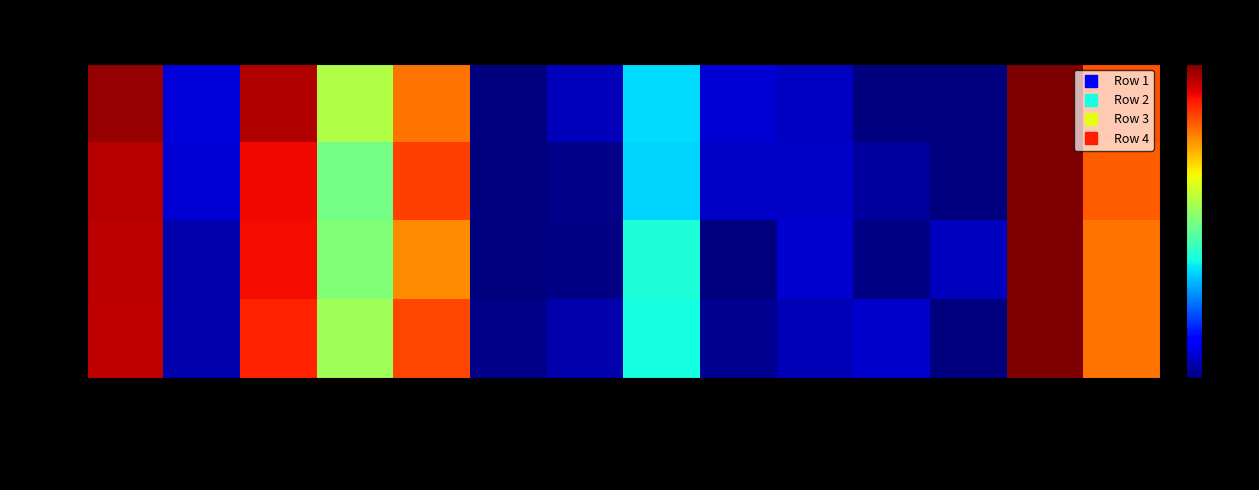

At how many categories does at least one series exceed 0?

6